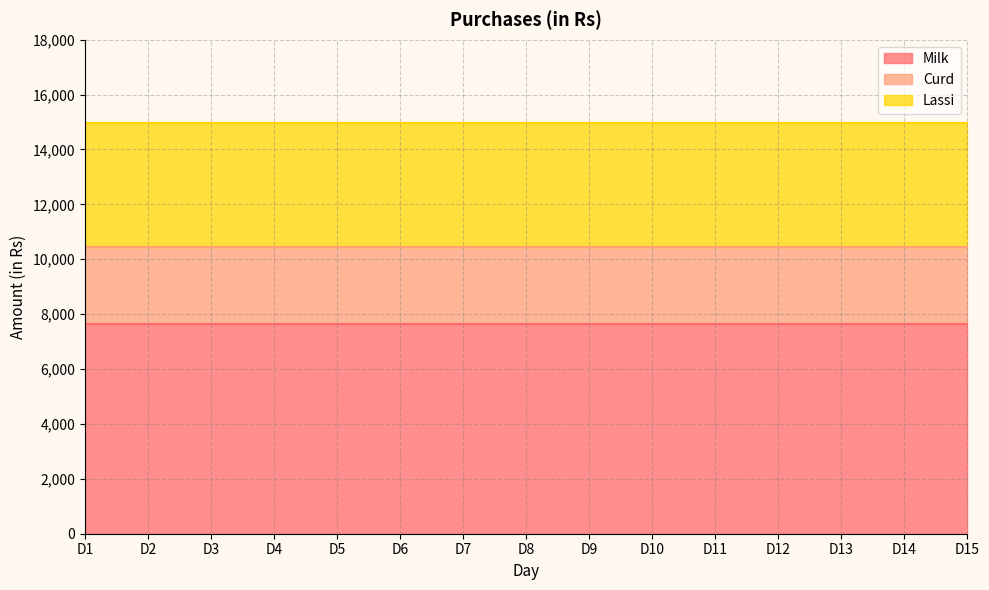

What are all the series names shown in the legend?

Milk, Curd, Lassi